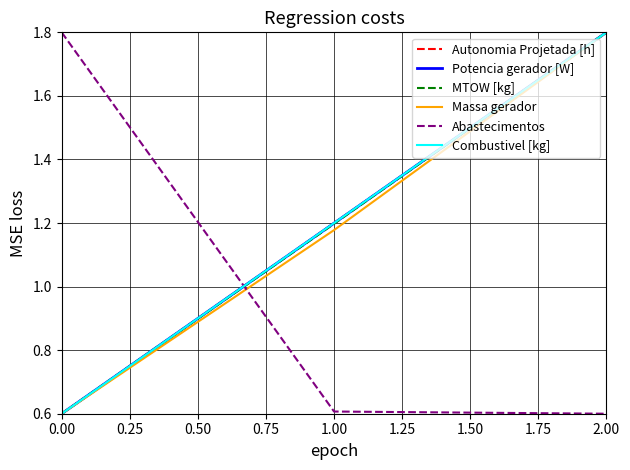

The Abastecimentos series shows 1.8 at 0.00. True or false?

True